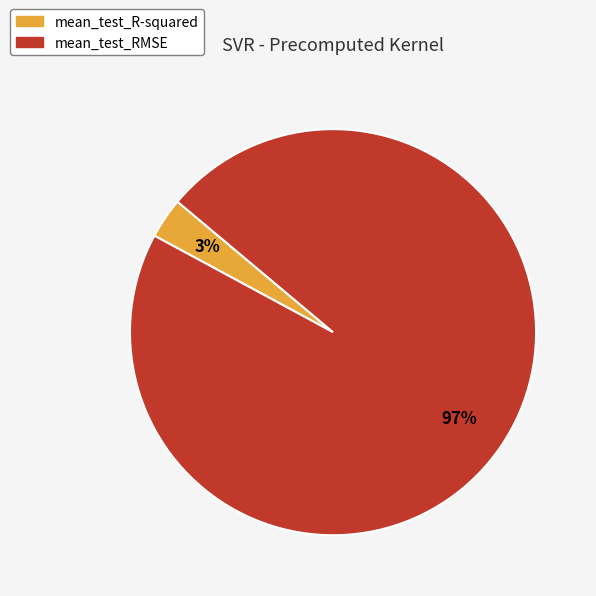

What is the smallest slice in the pie chart?

mean_test_R-squared